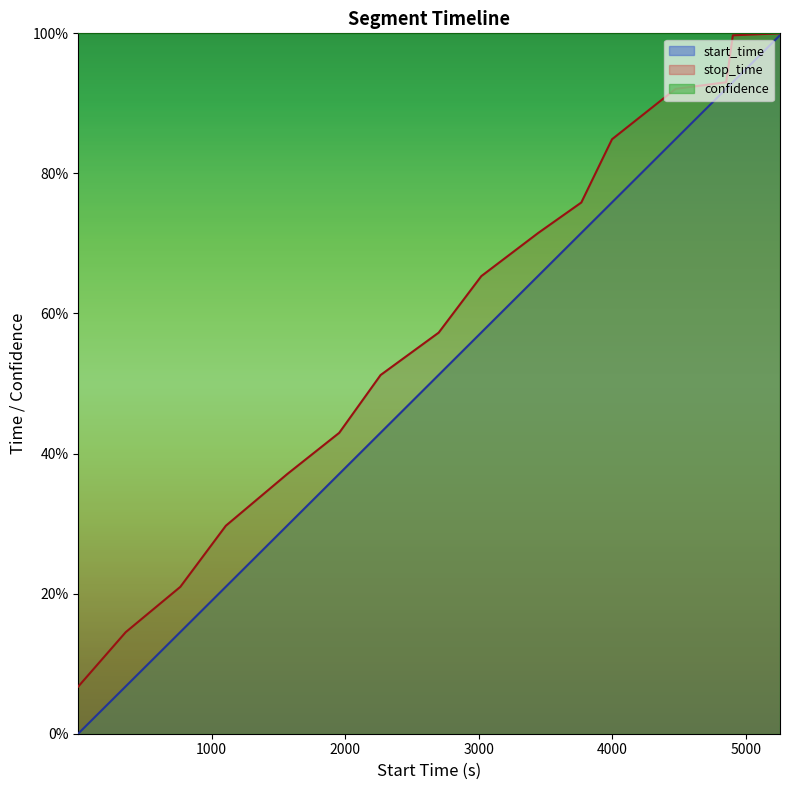

What is the difference between the maximum and minimum values in the stop_time series?

0.9